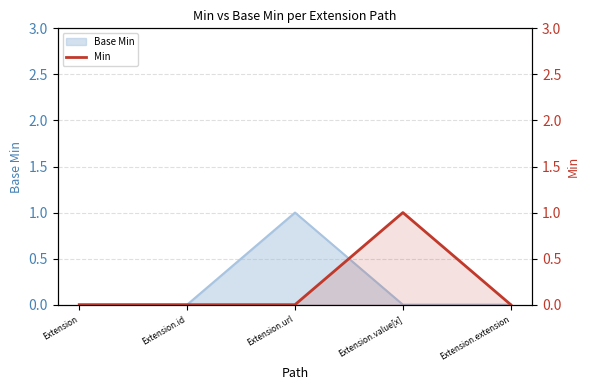

How many values are between 0 and 1?

5